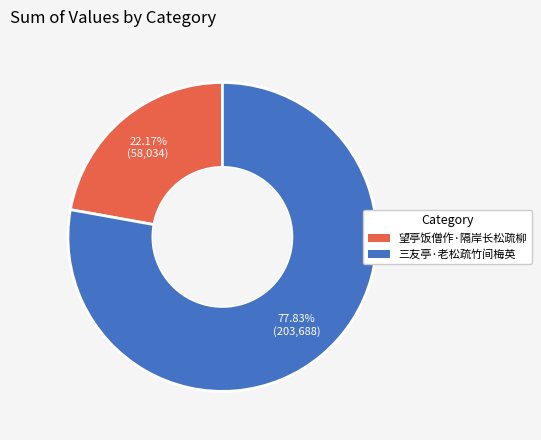

Is it true that 望亭饭僧作·隔岸长松疏柳 is 22% of the pie?

True